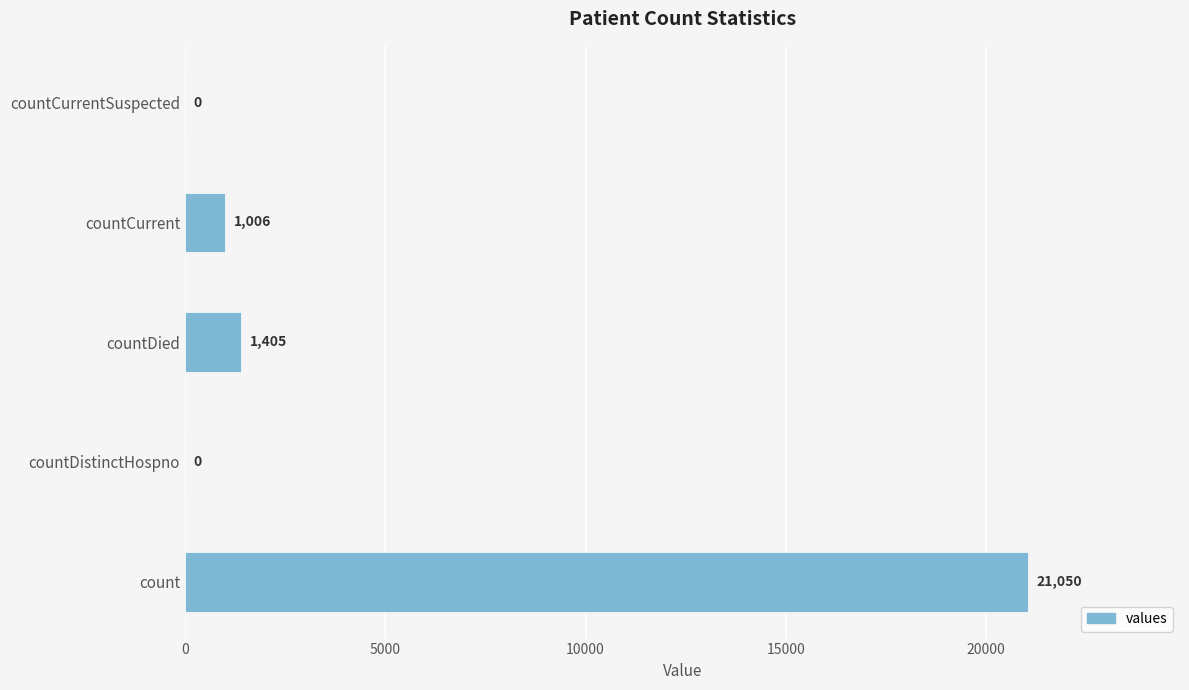

What is the sum of all values?

23461